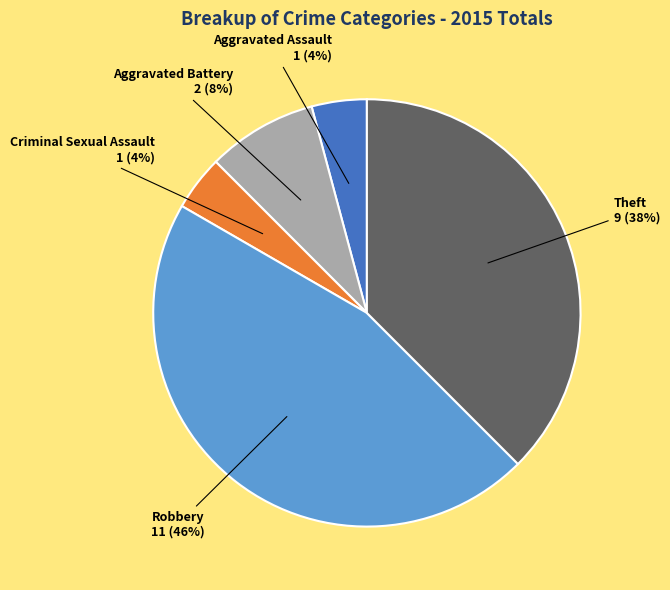

Does any single category account for the majority?

No